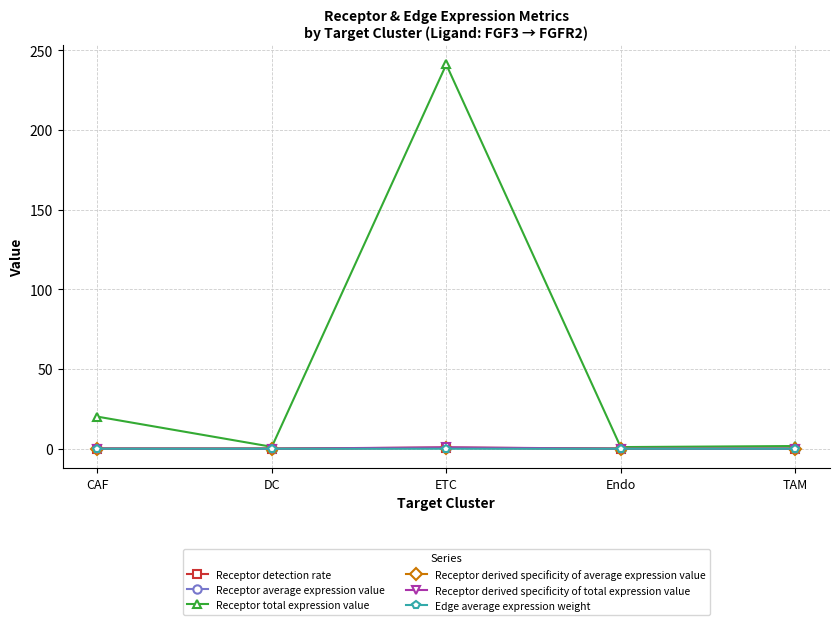

What is the label of the 2nd point from the right?

Endo